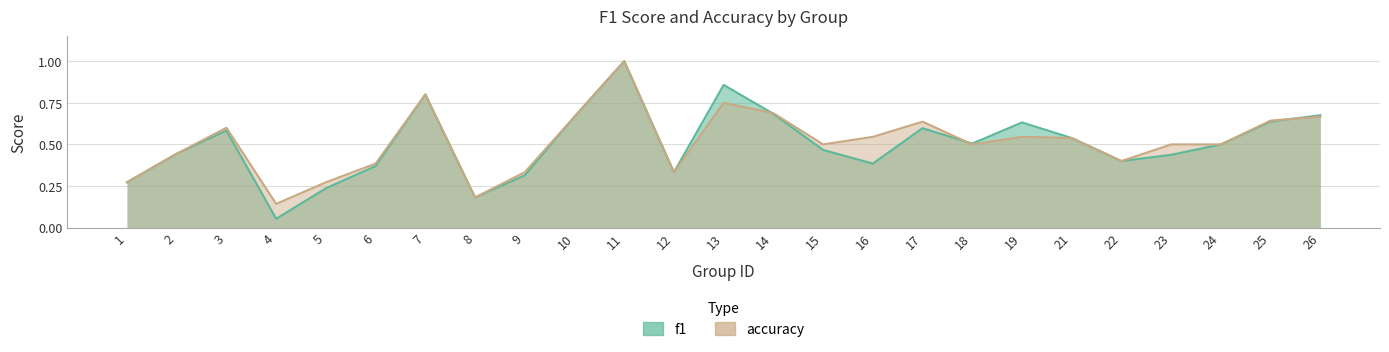

Where is f1 nearest to the value 0?

4